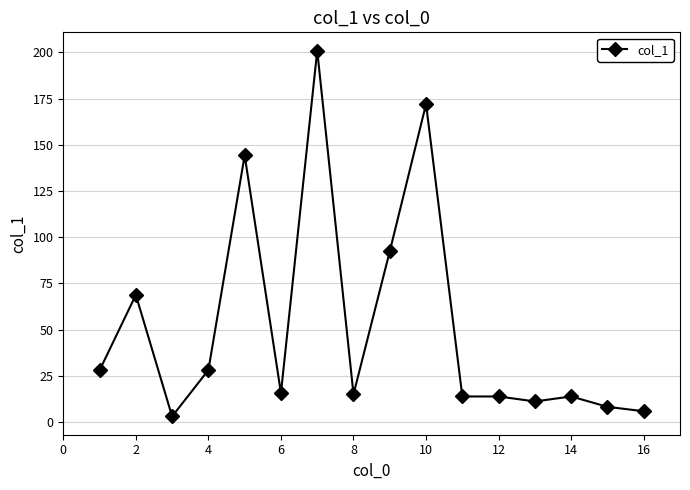

What is the value of the 2nd point from the left?

68.8